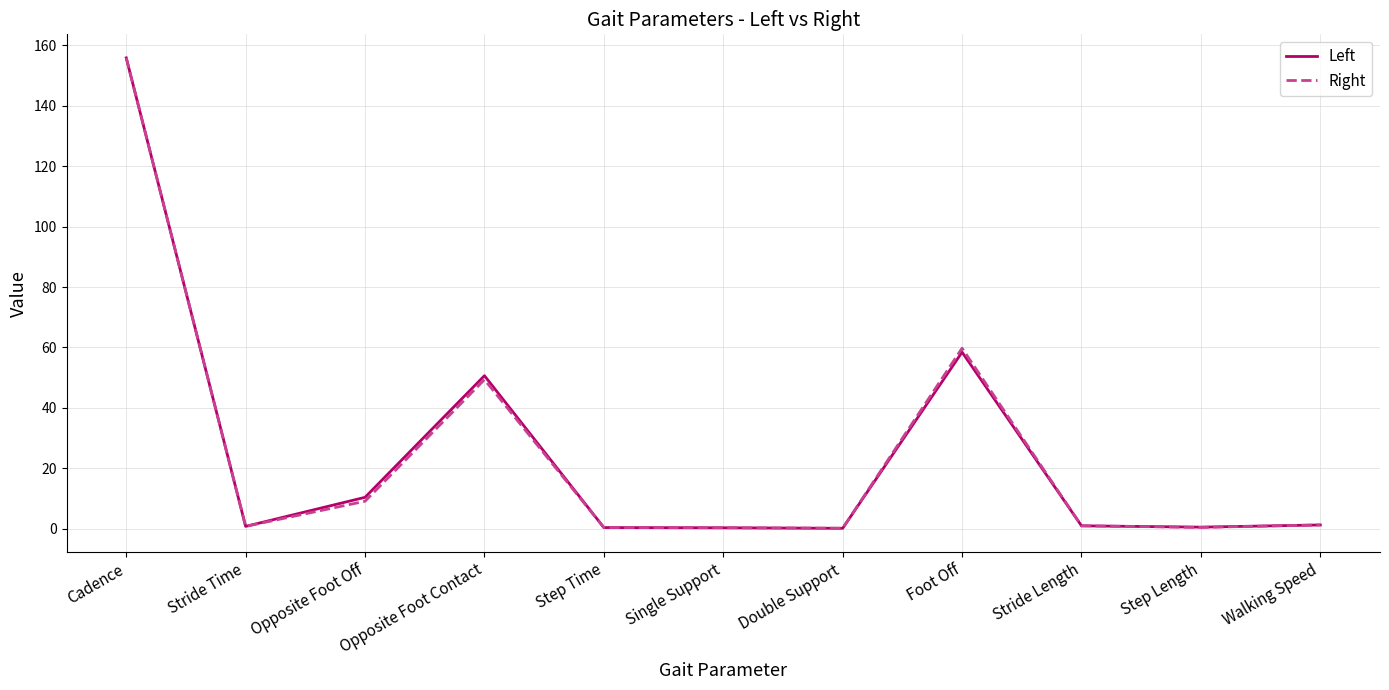

Which category has the highest value in the Right series?

Cadence